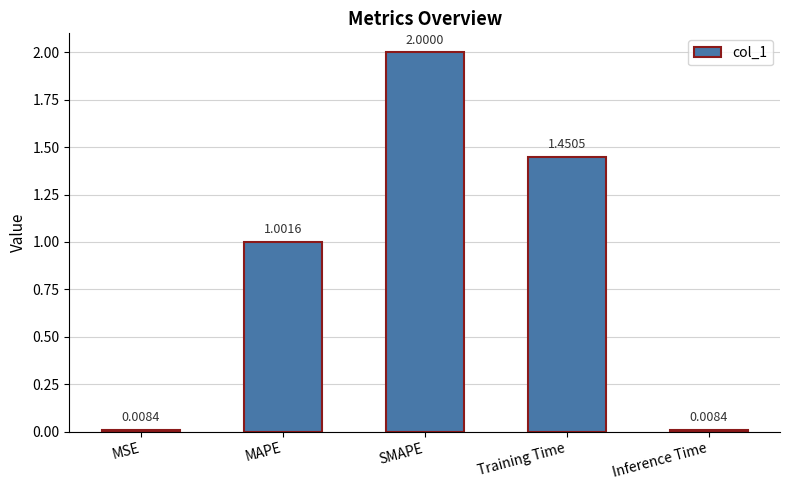

How many data points are less than 1?

2